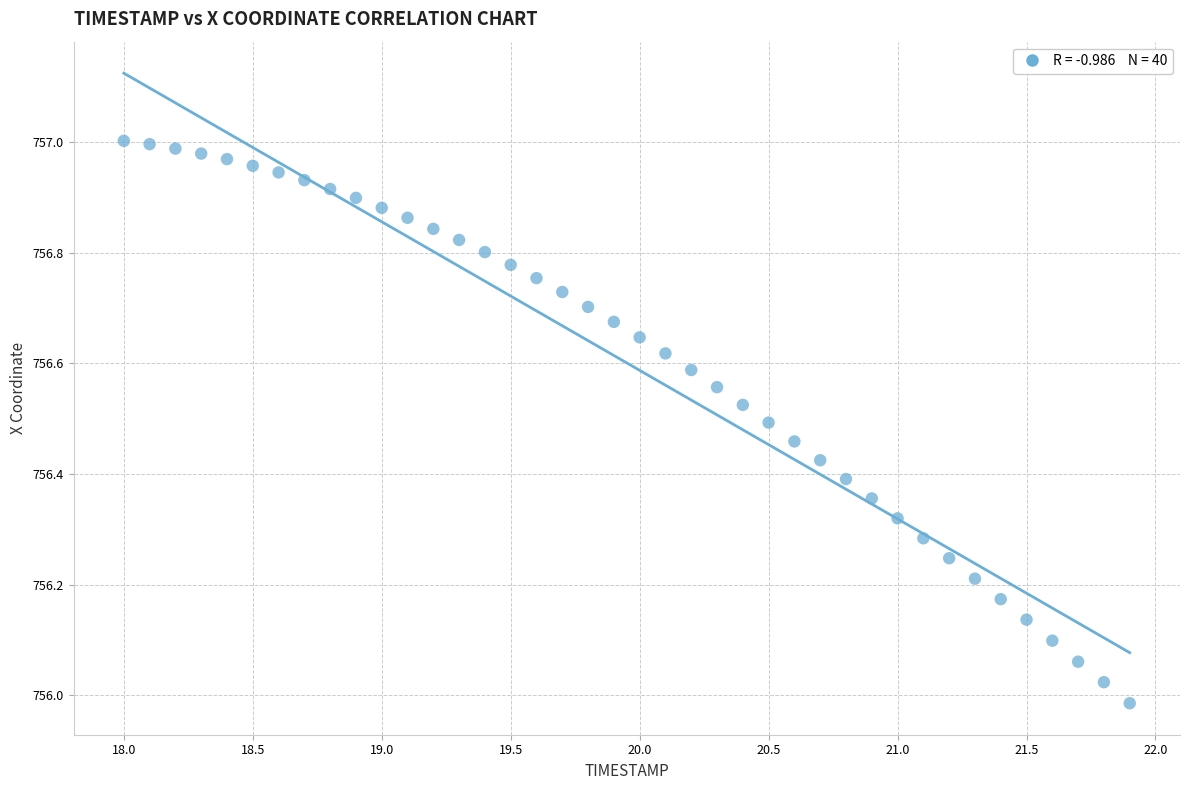

What is the range of Y values (max minus min)?

1.0